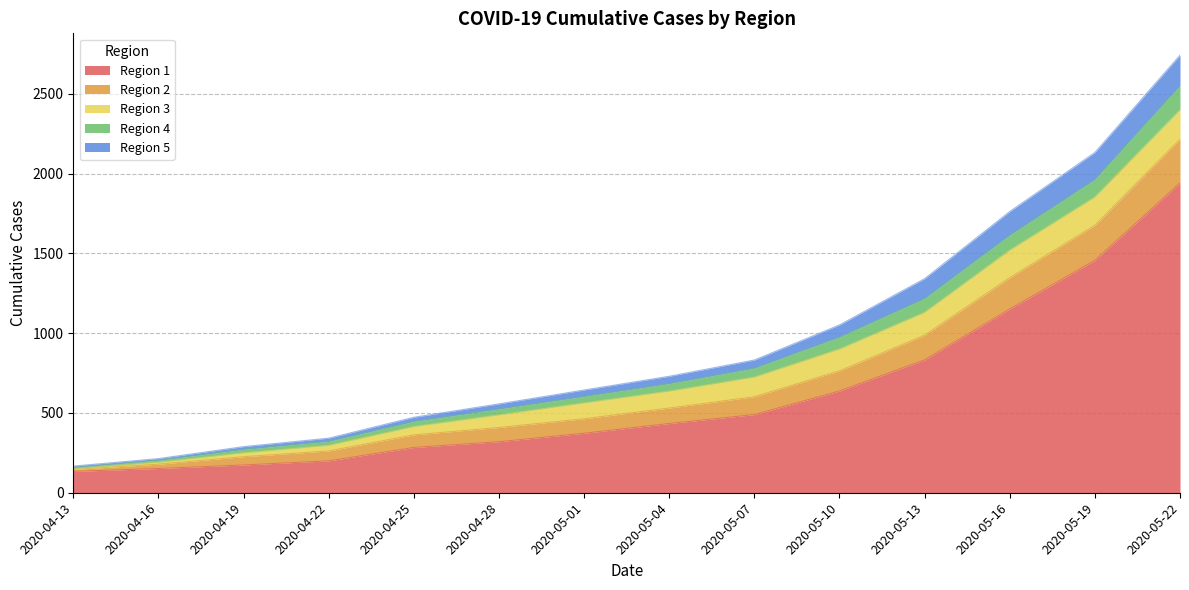

True or false: Region 1 has more than 0 points higher than both neighbors.

False